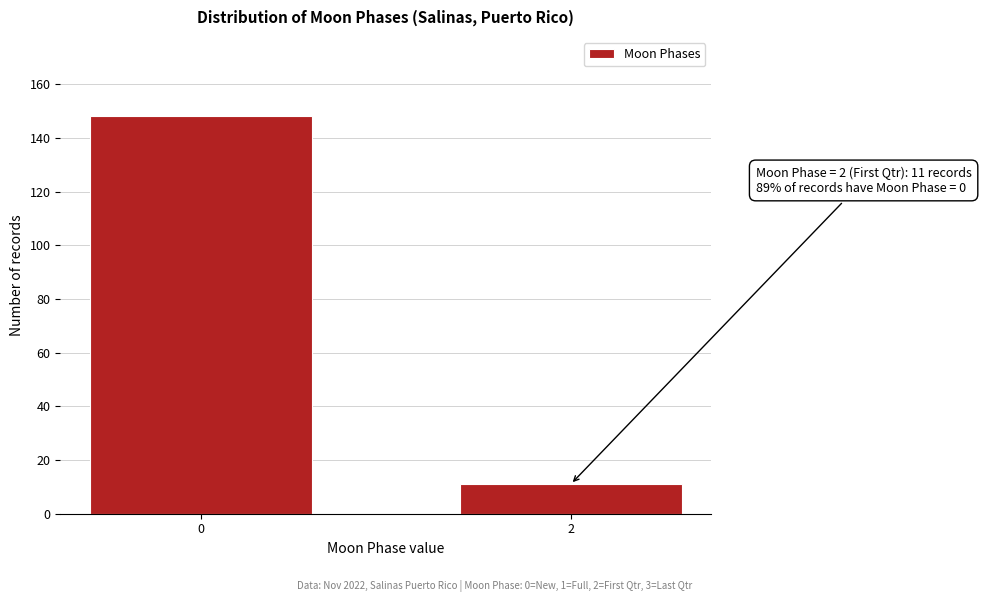

Reading left to right, extract all data points from this chart.

148	11